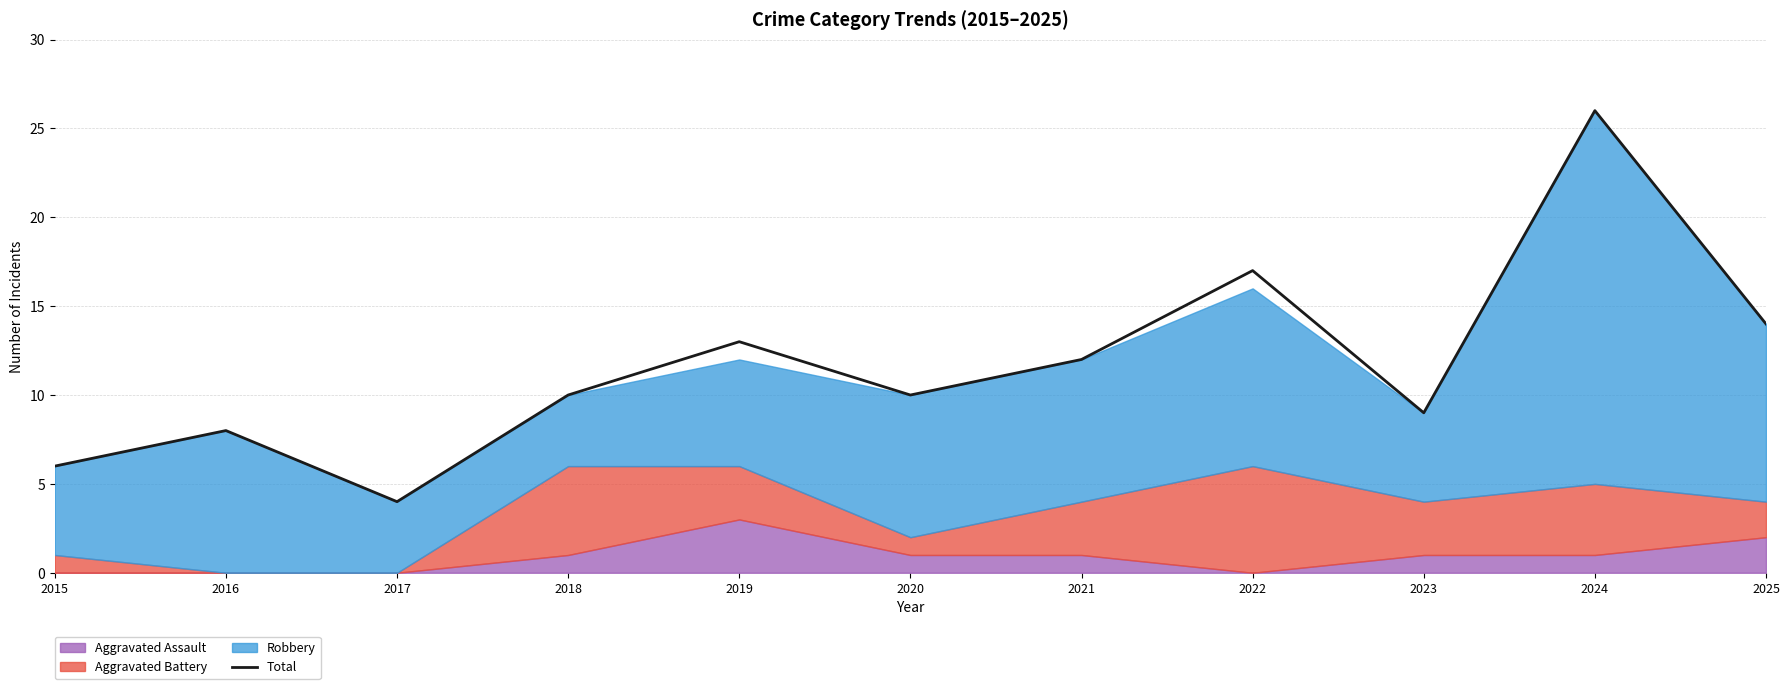

Reading left to right, extract all data points from this chart.

2015=6	2016=8	2017=4	2018=10	2019=13	2020=10	2021=12	2022=17	2023=9	2024=26	2025=14